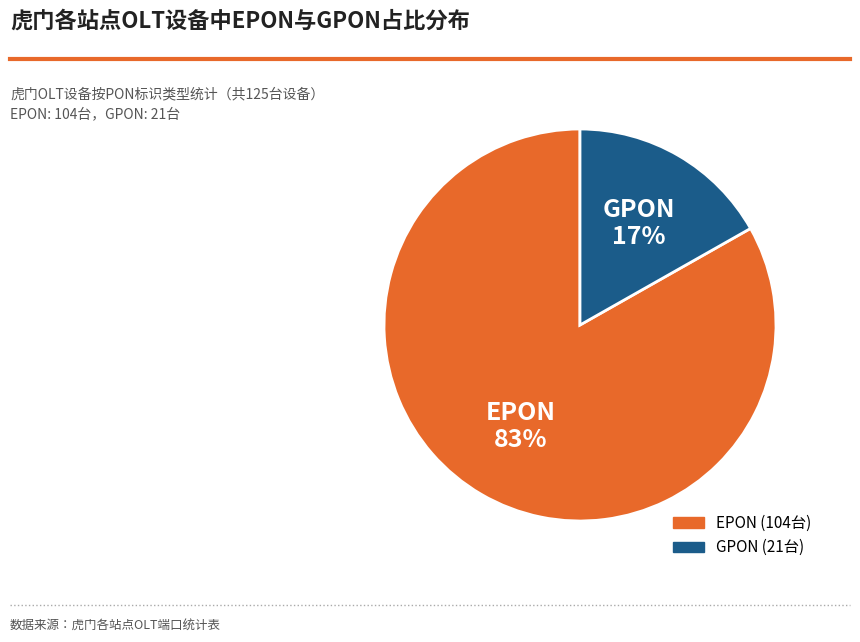

To the nearest percent, what is the difference between the GPON and EPON slice percentages?

66%